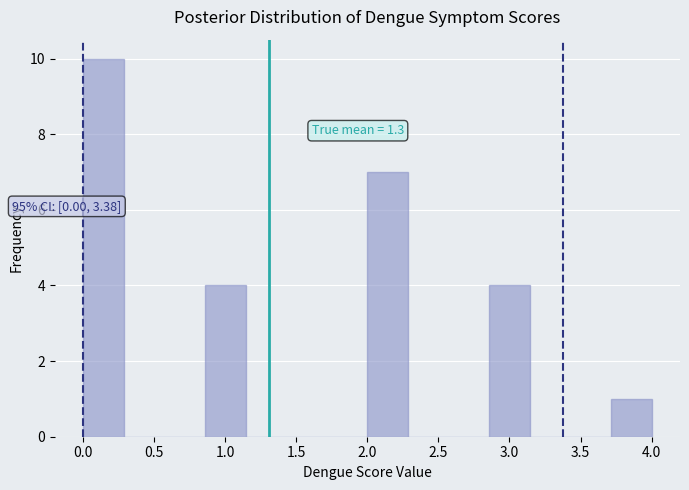

Which range on the x-axis has the tallest bar?

0.00 to 0.30